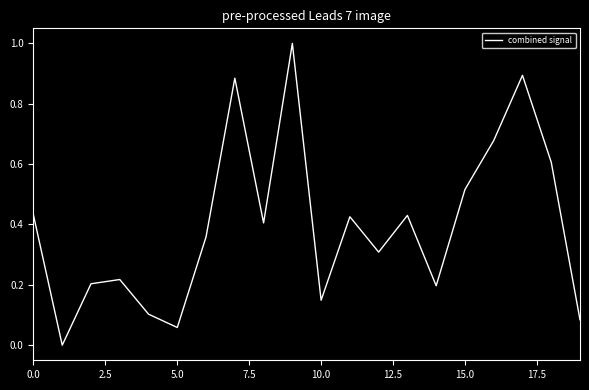

What is the greatest value displayed?

1.0